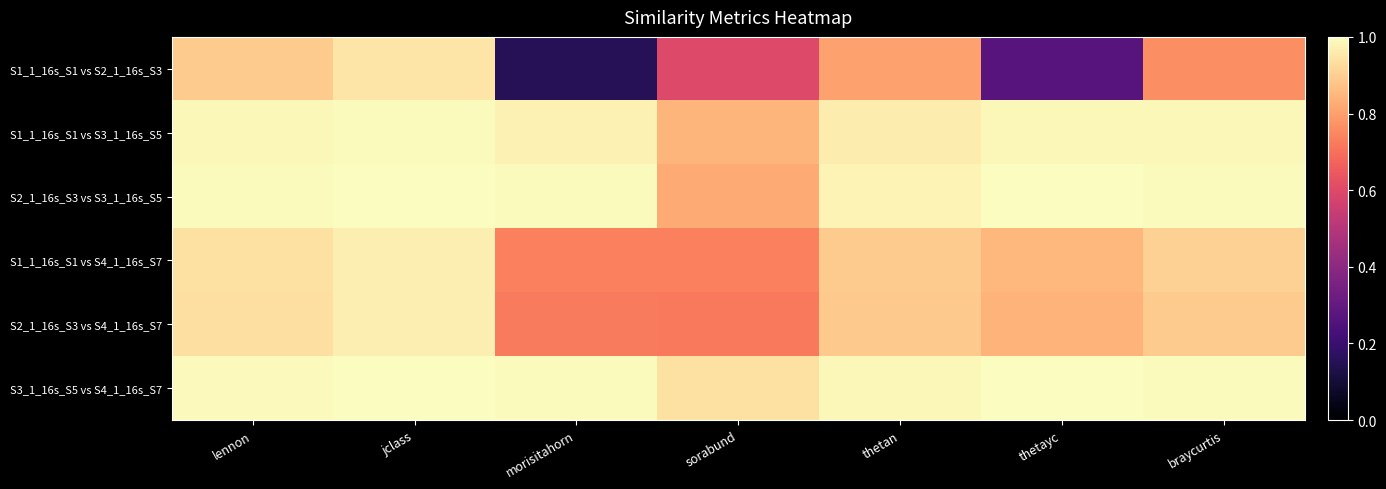

Reading left to right, what are all the values shown in this chart?

S1_1_16s_S1 vs S2_1_16s_S3: lennon=0.9	jclass=0.9	morisitahorn=0.2	sorabund=0.6	thetan=0.8	thetayc=0.3	braycurtis=0.8
S1_1_16s_S1 vs S3_1_16s_S5: lennon=1.0	jclass=1.0	morisitahorn=1.0	sorabund=0.8	thetan=1.0	thetayc=1.0	braycurtis=1.0
S2_1_16s_S3 vs S3_1_16s_S5: lennon=1.0	jclass=1.0	morisitahorn=1.0	sorabund=0.8	thetan=1.0	thetayc=1.0	braycurtis=1.0
S1_1_16s_S1 vs S4_1_16s_S7: lennon=0.9	jclass=1.0	morisitahorn=0.7	sorabund=0.7	thetan=0.9	thetayc=0.8	braycurtis=0.9
S2_1_16s_S3 vs S4_1_16s_S7: lennon=0.9	jclass=1.0	morisitahorn=0.7	sorabund=0.7	thetan=0.9	thetayc=0.8	braycurtis=0.9
S3_1_16s_S5 vs S4_1_16s_S7: lennon=1.0	jclass=1.0	morisitahorn=1.0	sorabund=0.9	thetan=1.0	thetayc=1.0	braycurtis=1.0